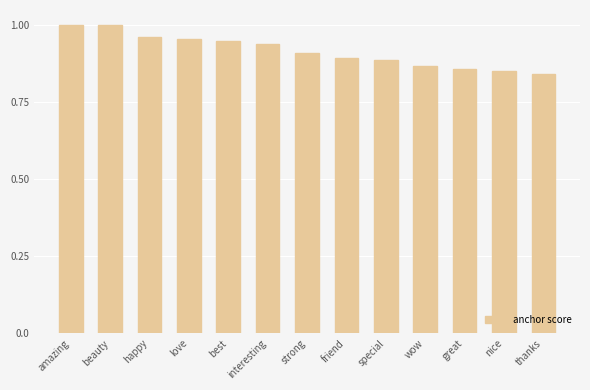

Between amazing and nice, which is larger?

amazing